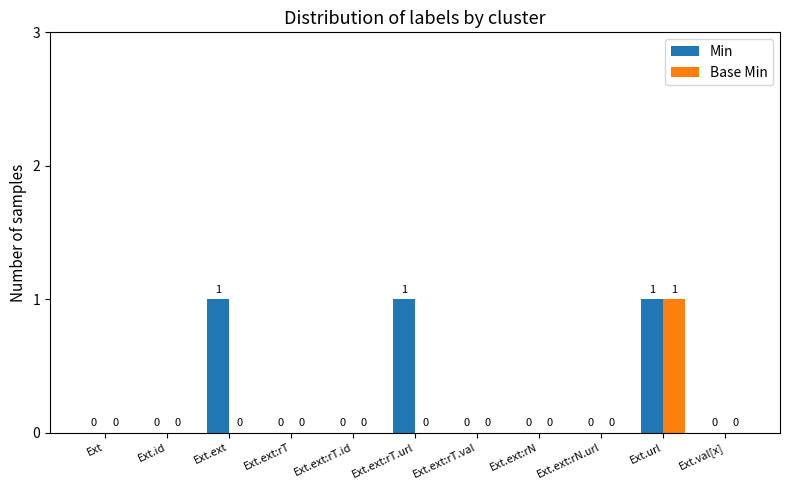

How many Base Min values are between 0 and 1?

11